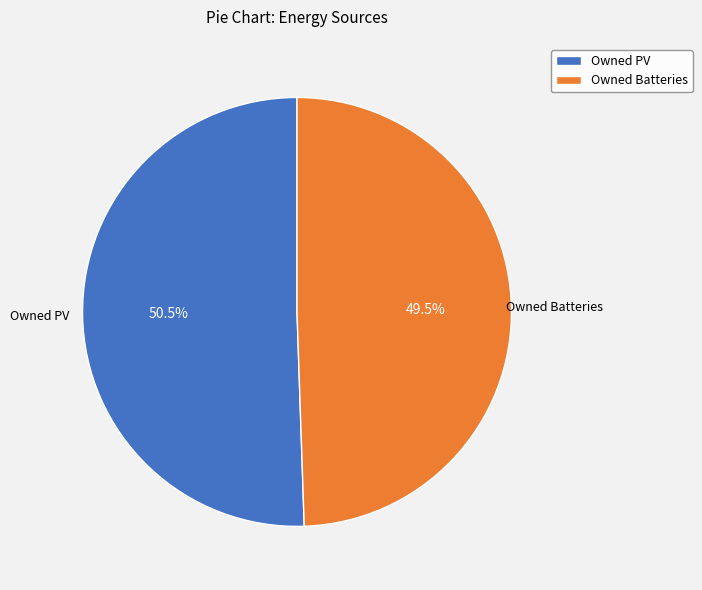

Does Owned PV represent more than half of the total?

Yes